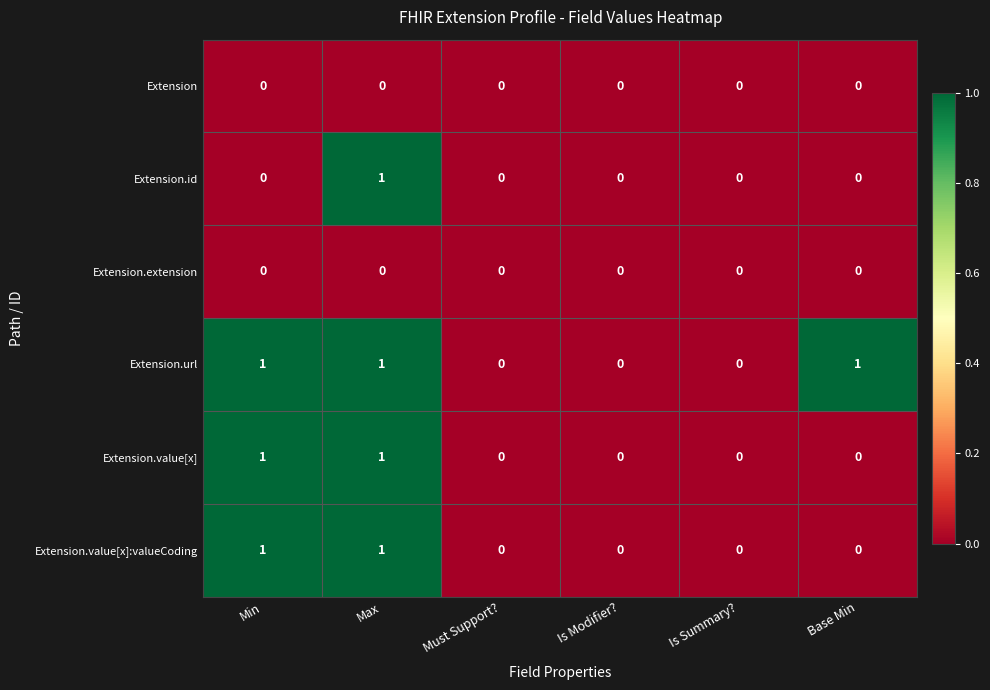

At which category is the sum across all series the highest?

Max